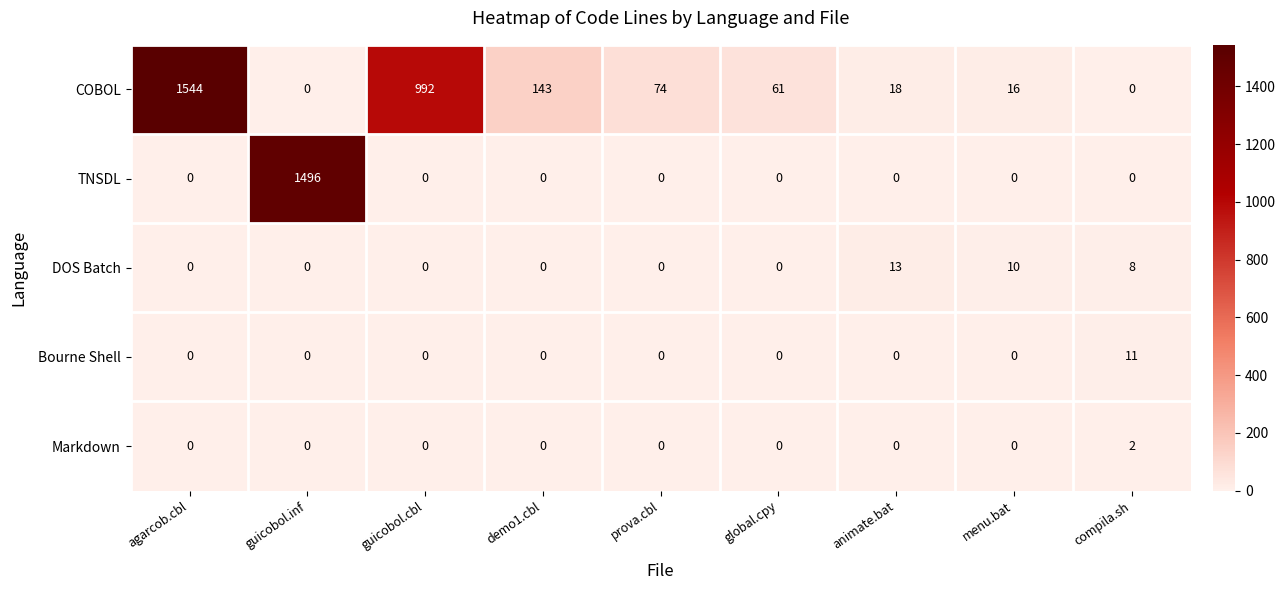

Which series changed the most between global.cpy and menu.bat?

COBOL